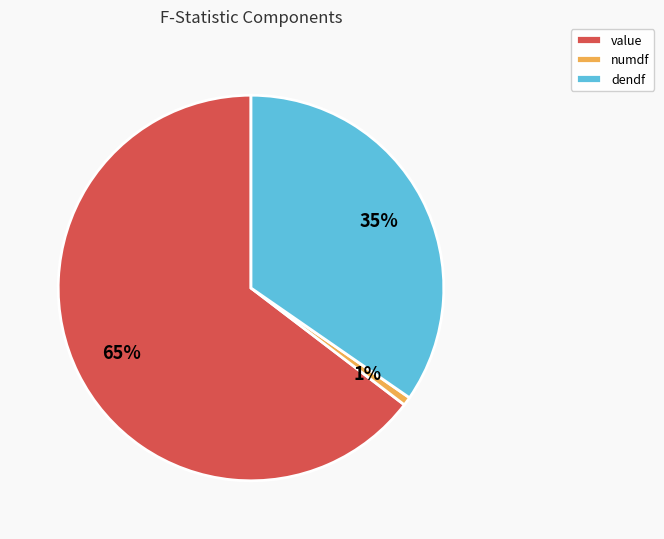

To the nearest percent, what is the average slice percentage?

33%